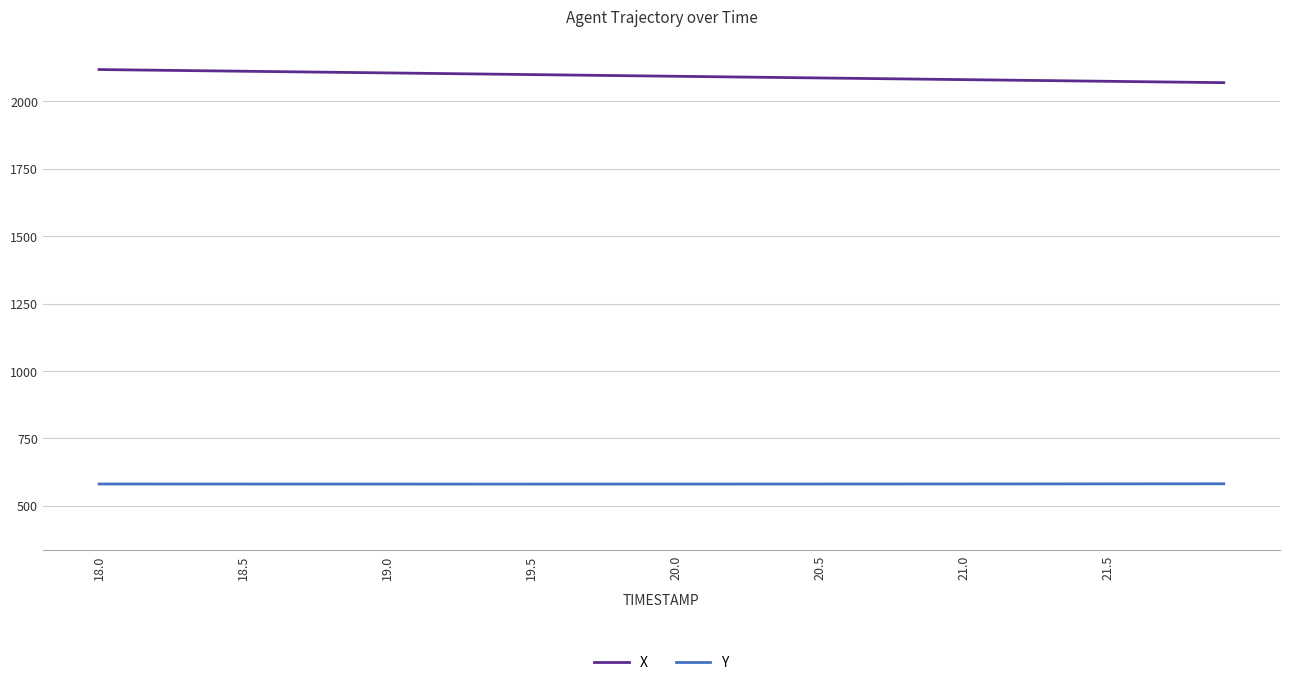

What is the difference between the maximum and minimum values in the Y series?

1.1